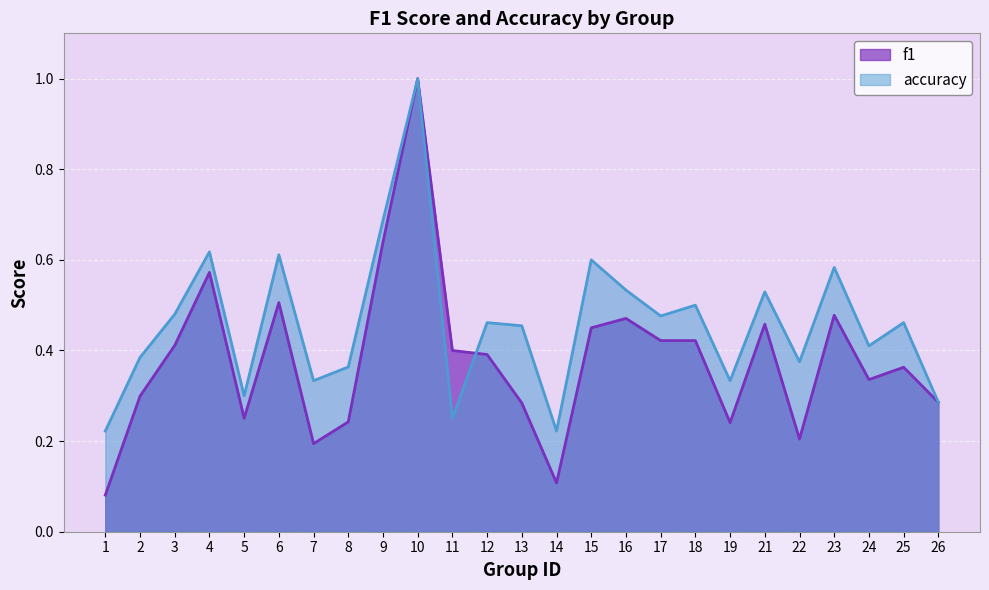

Is the value of f1 at 14 greater than the value of accuracy at 14?

No